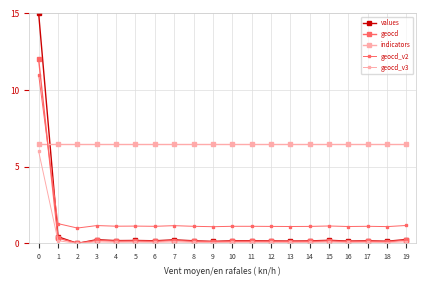

What is the total value across all series at 6?

8.0